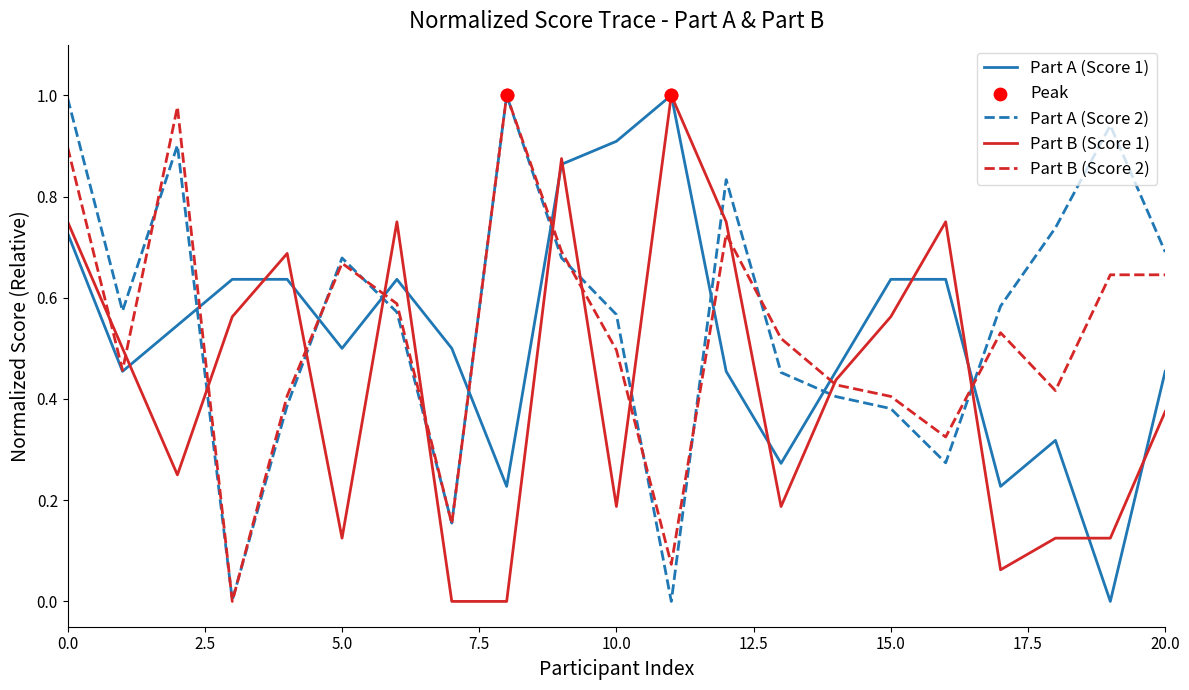

After their last crossing, which series has the higher values: Part B (Score 1) or Part A (Score 2)?

Part A (Score 2)